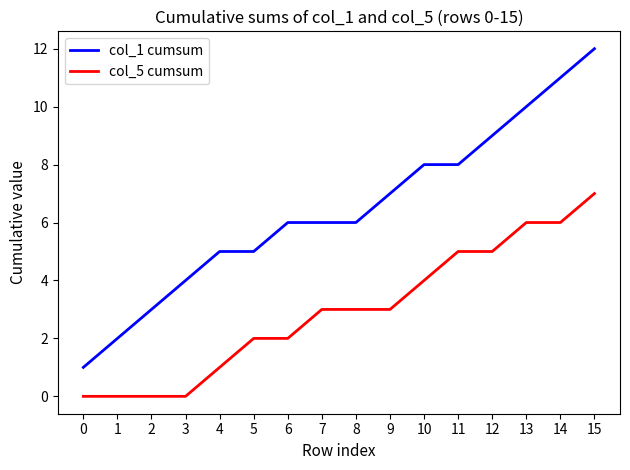

The col_5 cumsum series shows 7 at 15. True or false?

True